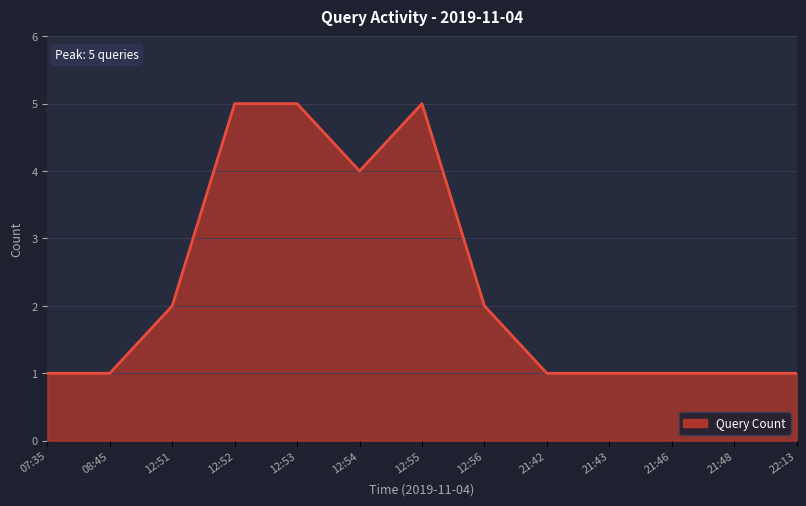

Reading left to right, transcribe all the data shown in this chart.

1	1	2	5	5	4	5	2	1	1	1	1	1